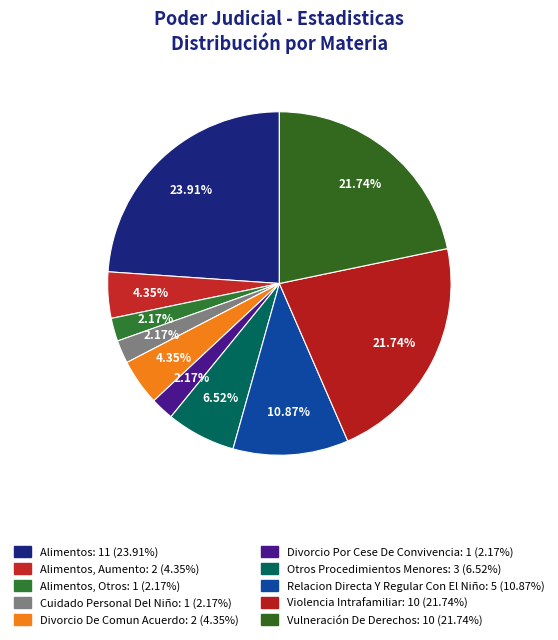

Count the number of slices in the pie.

10